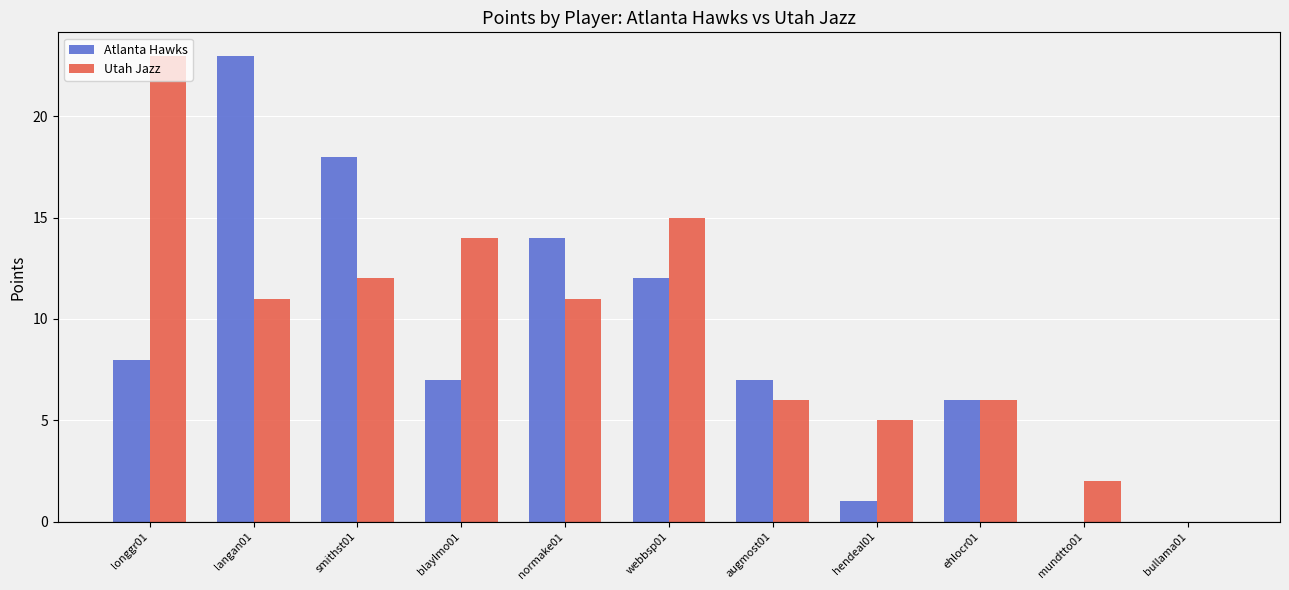

What is the sum of all Atlanta Hawks values?

96